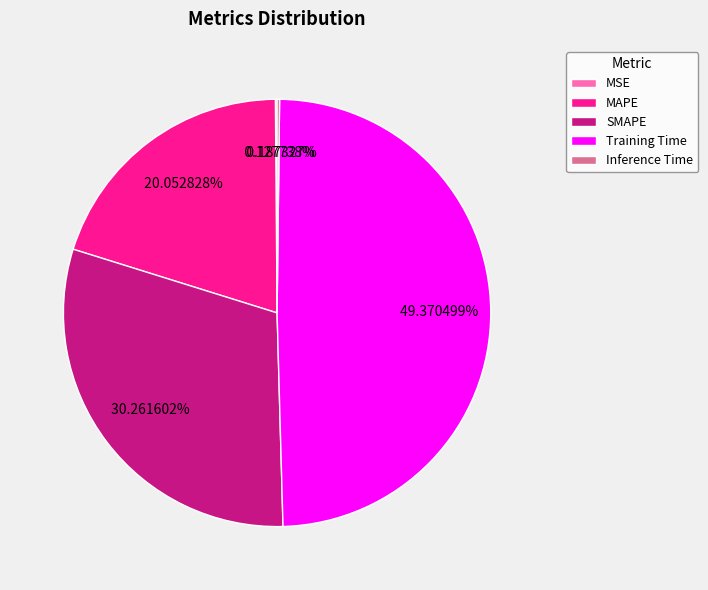

Which category has the biggest portion of the pie?

Training Time